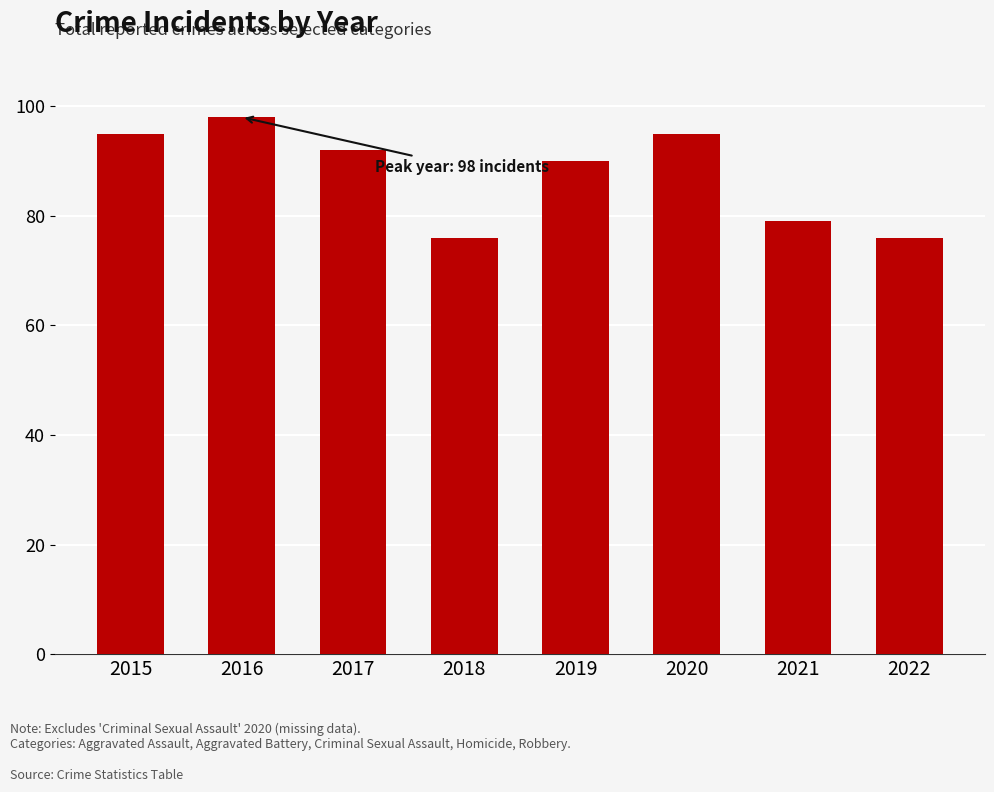

What is the approximate value at 2021, to the nearest 10?

80